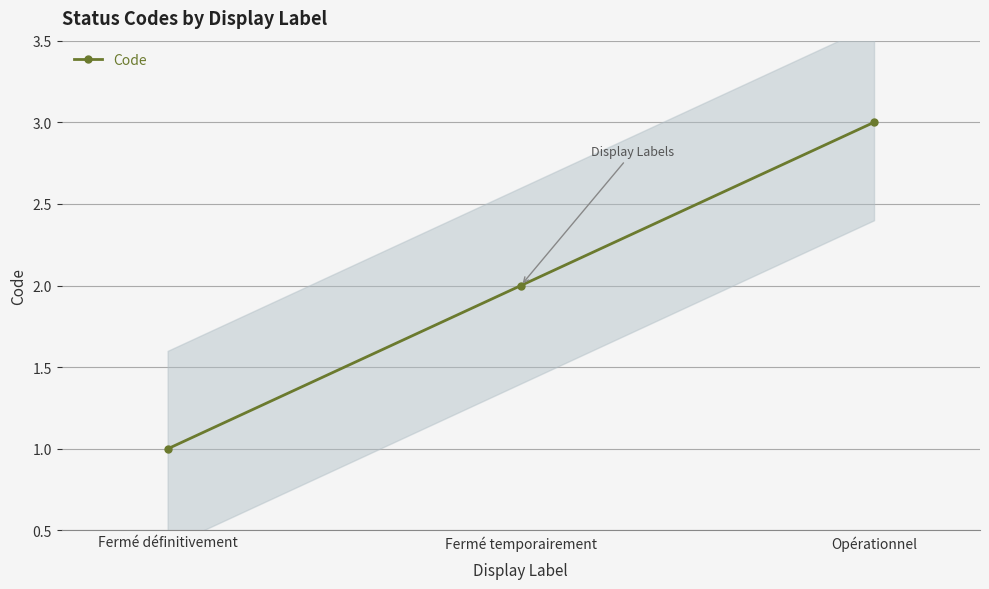

The chart shows a value of 3 at Fermé temporairement. True or false?

False